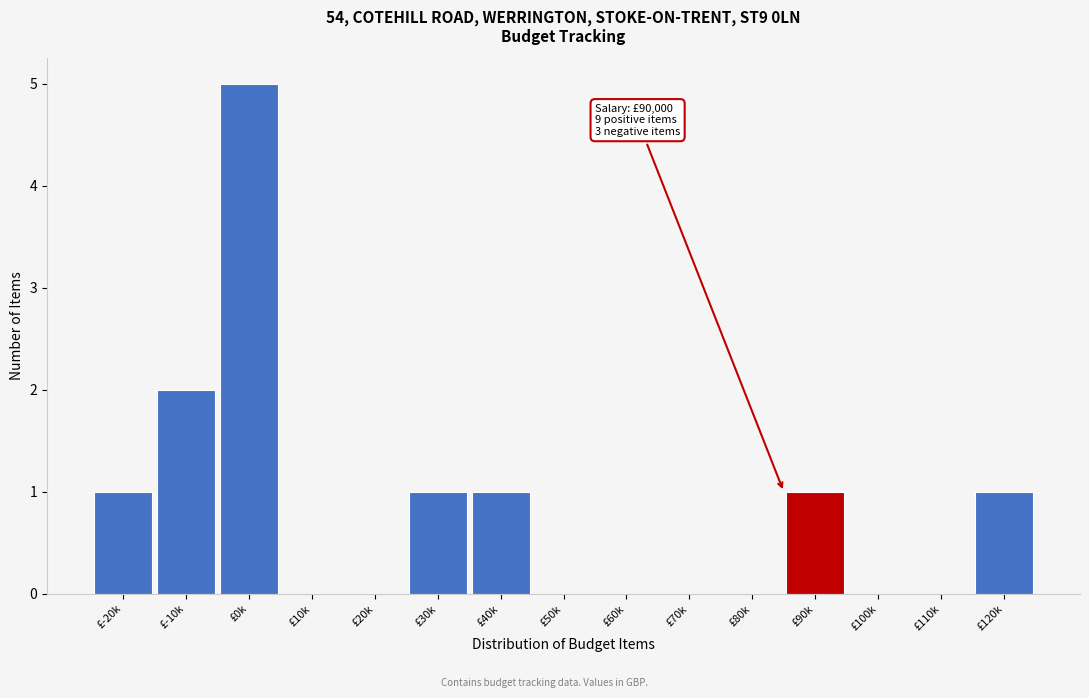

Reading left to right, what are all the values shown in this chart?

£-20k=1	£-10k=2	£0k=5	£10k=0	£20k=0	£30k=1	£40k=1	£50k=0	£60k=0	£70k=0	£80k=0	£90k=1	£100k=0	£110k=0	£120k=1